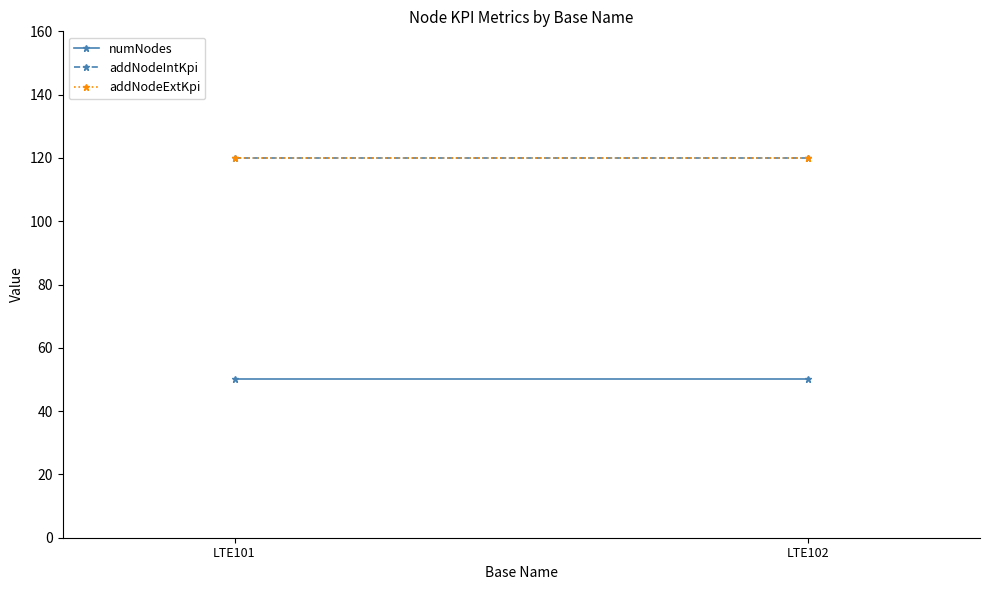

Between LTE101 and LTE102, which is larger?

LTE101